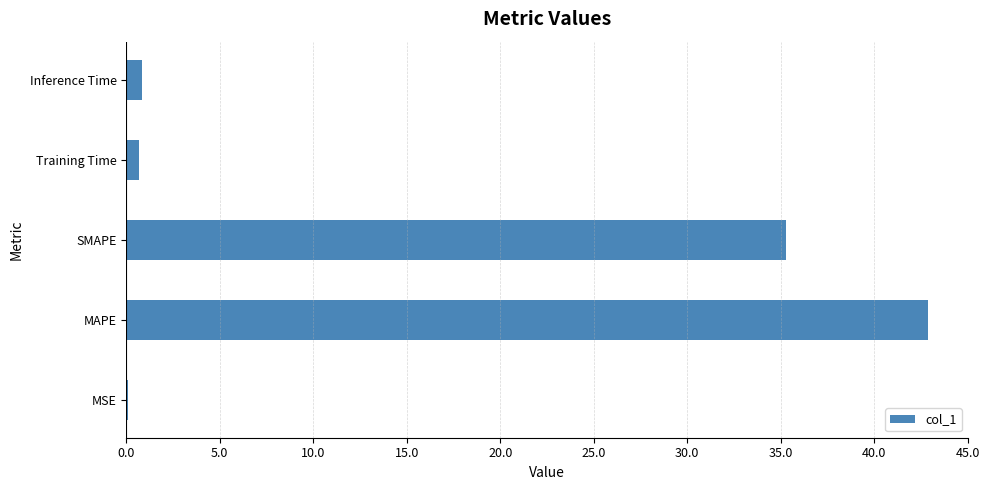

The value at Inference Time is 0.9. True or false?

True